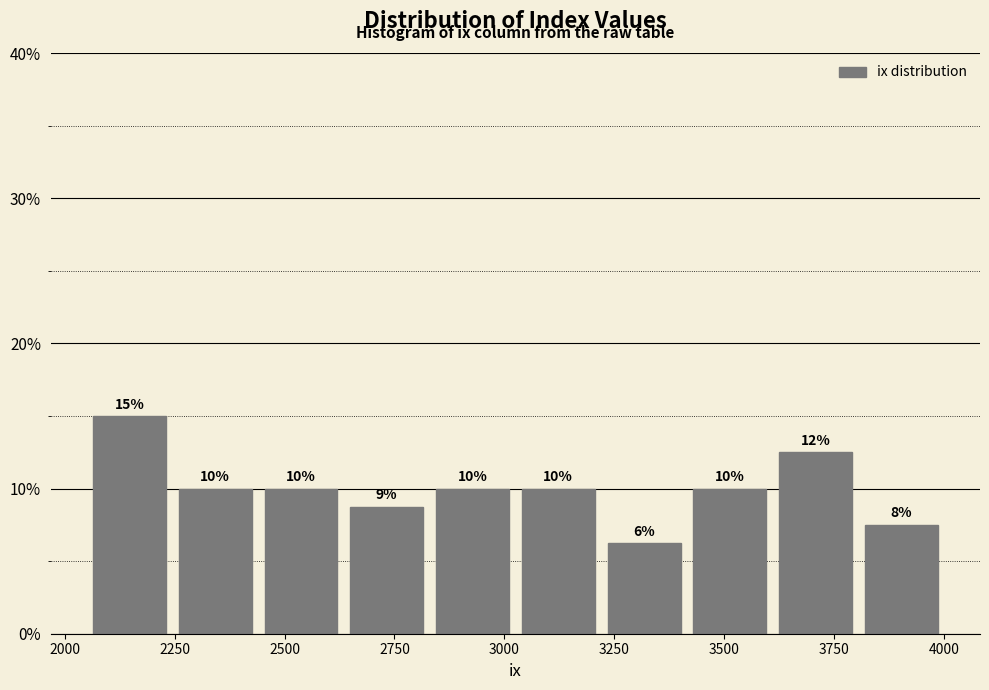

Read against the x-axis, roughly where is the centre of the tallest bar?

2150